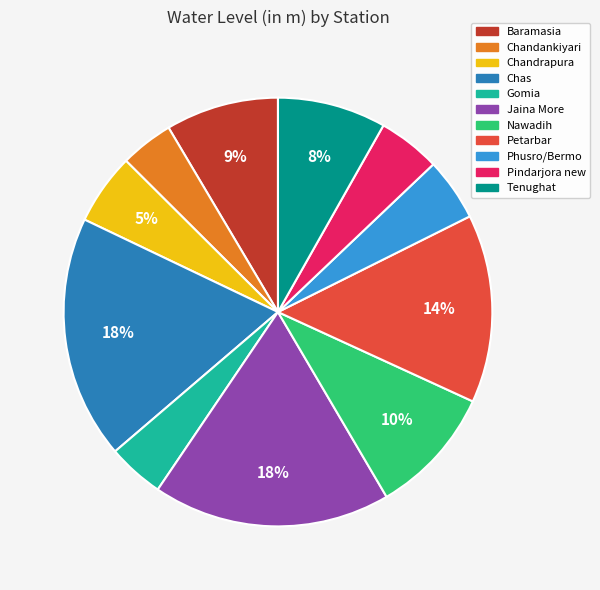

Is Chandrapura the majority of the pie?

No